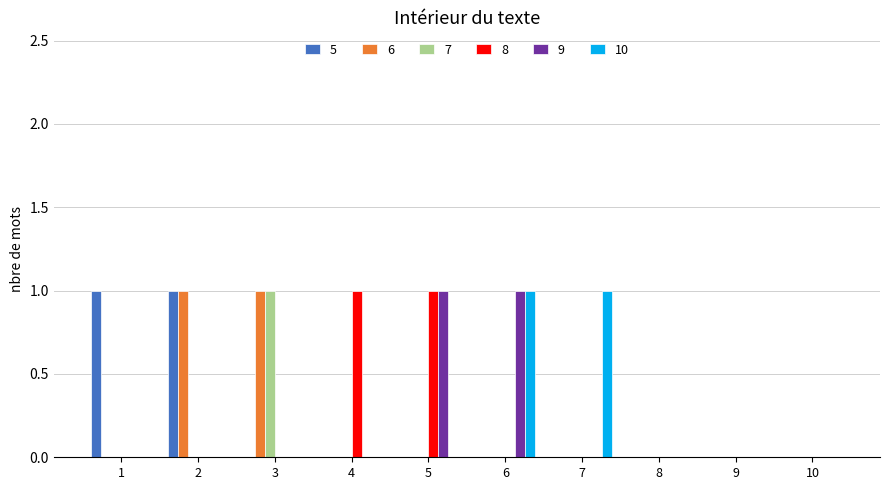

Which series changed the most between 7 and 8?

10